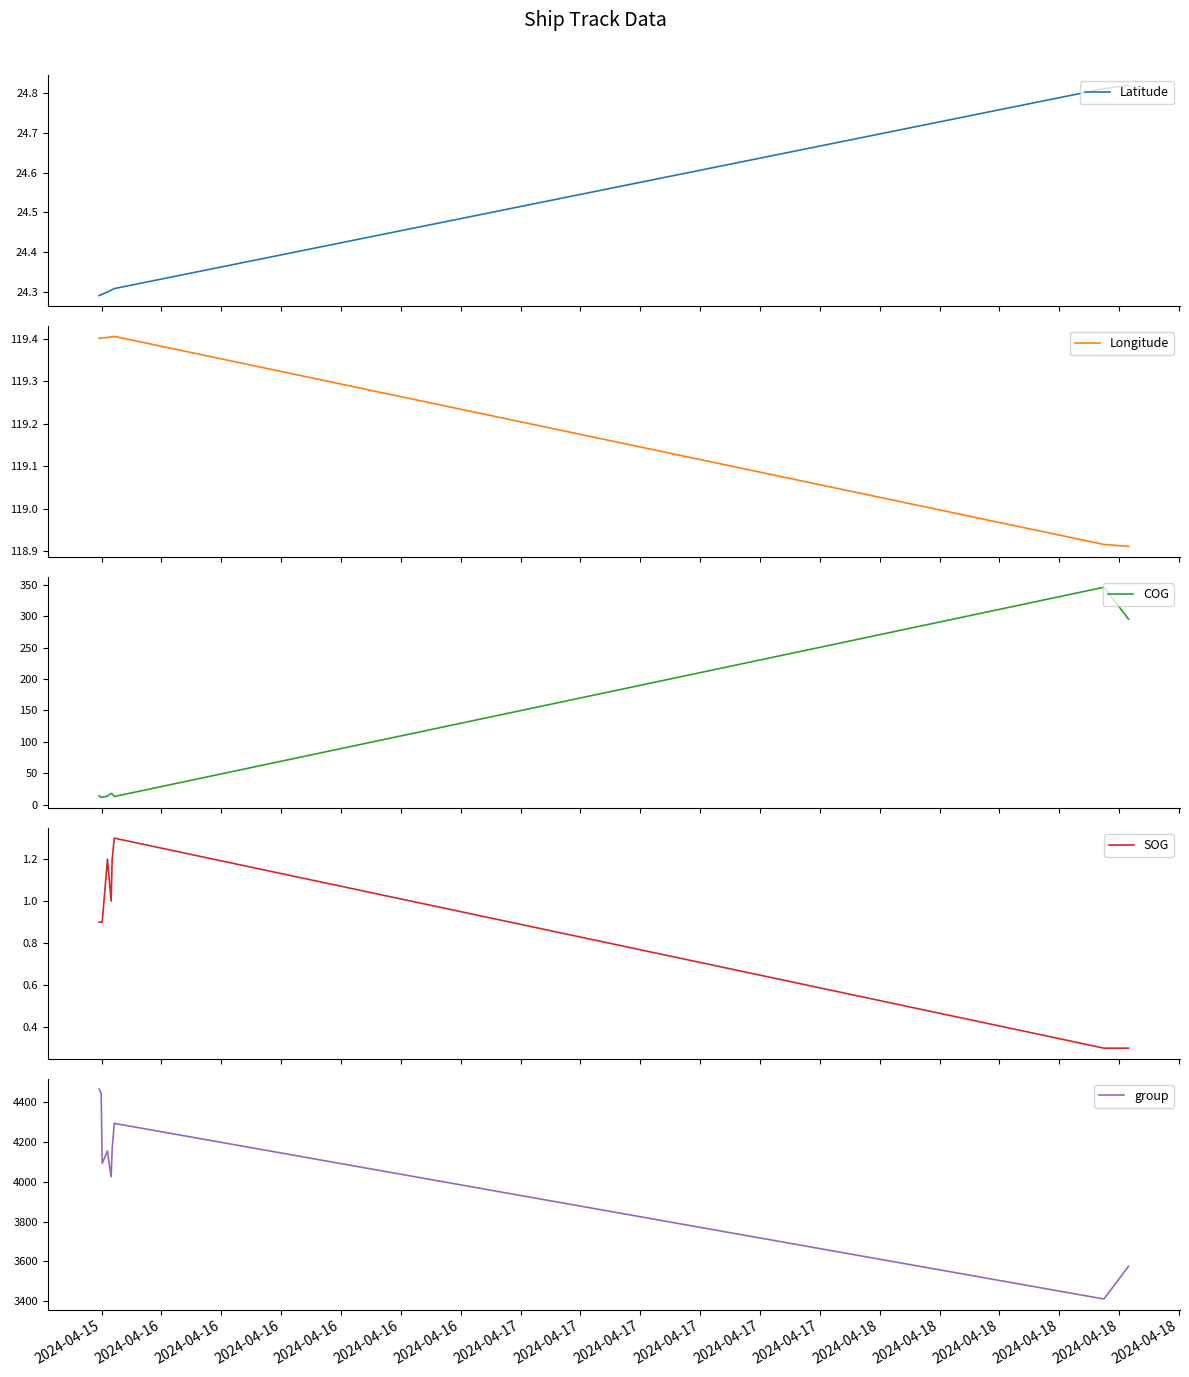

What is the value of the Latitude point at the 3rd from the left?

24.3